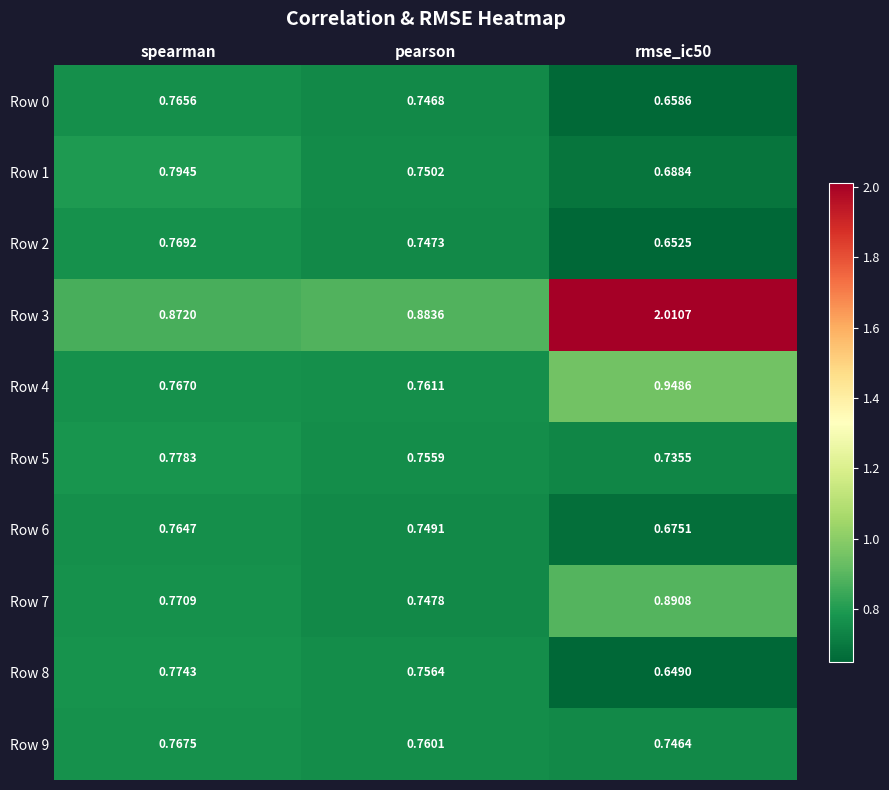

At which label is Row 3 closest to 1?

pearson